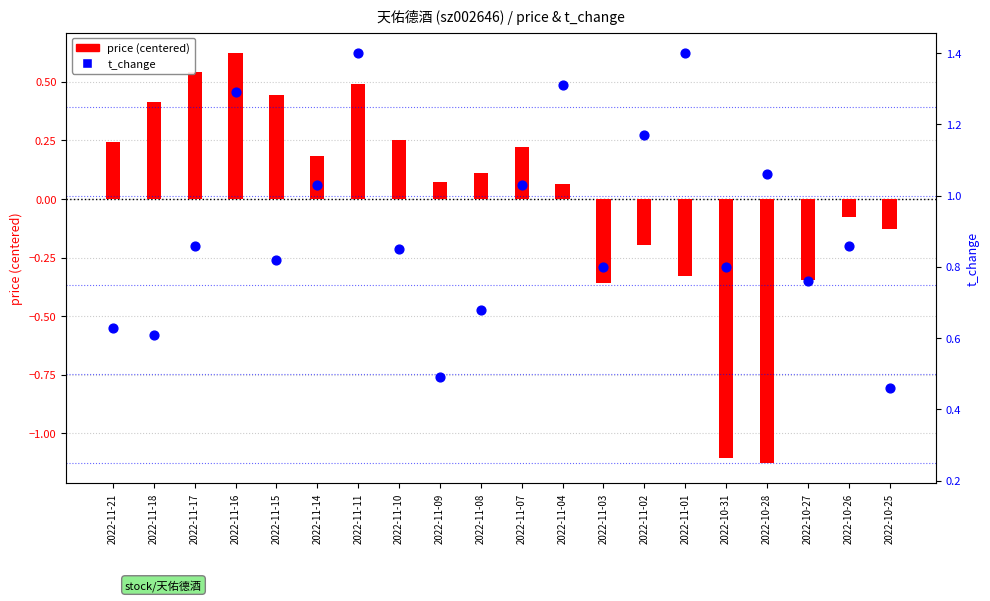

Which series reaches the maximum Y coordinate?

t_change